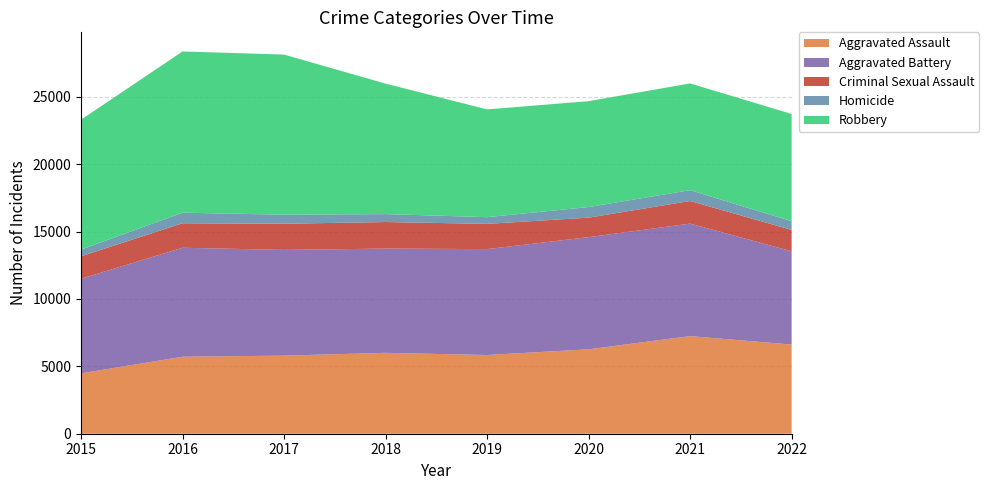

Reading left to right, list all the values displayed in this chart.

Aggravated Assault: 2015=4480	2016=5712	2017=5793	2018=6001	2019=5840	2020=6263	2021=7242	2022=6616
Aggravated Battery: 2015=7018	2016=8085	2017=7845	2018=7735	2019=7857	2020=8319	2021=8347	2022=6919
Criminal Sexual Assault: 2015=1665	2016=1817	2017=1939	2018=1969	2019=1871	2020=1447	2021=1676	2022=1584
Homicide: 2015=496	2016=786	2017=672	2018=589	2019=498	2020=787	2021=803	2022=645
Robbery: 2015=9638	2016=11960	2017=11880	2018=9679	2019=7994	2020=7856	2021=7920	2022=7958